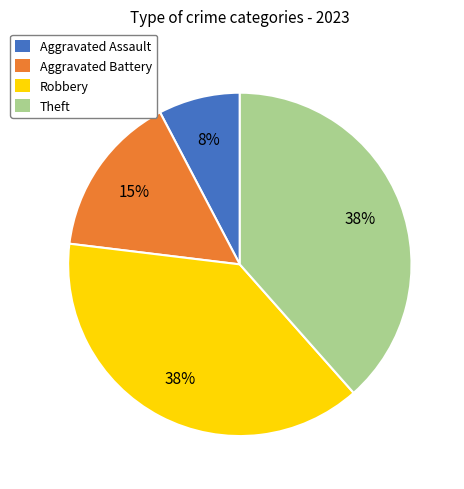

Combined, do Robbery and Aggravated Battery account for over 50%?

Yes